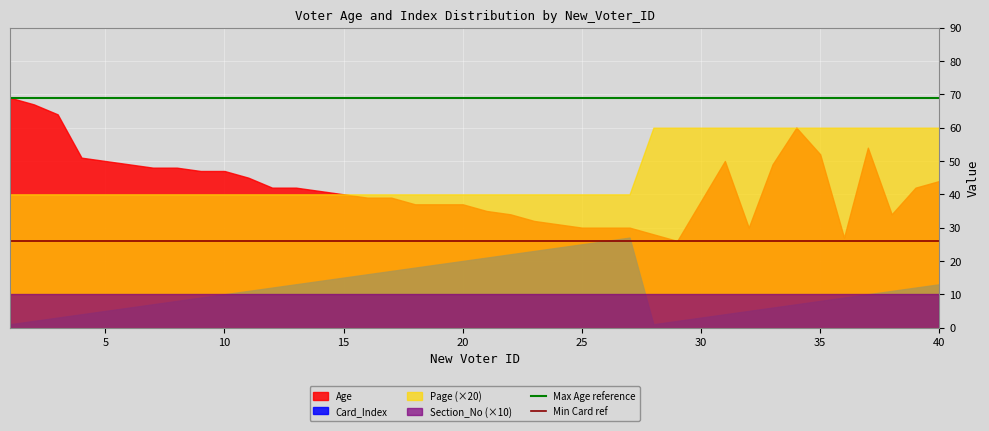

What is the difference between the highest and lowest values at 5?

45